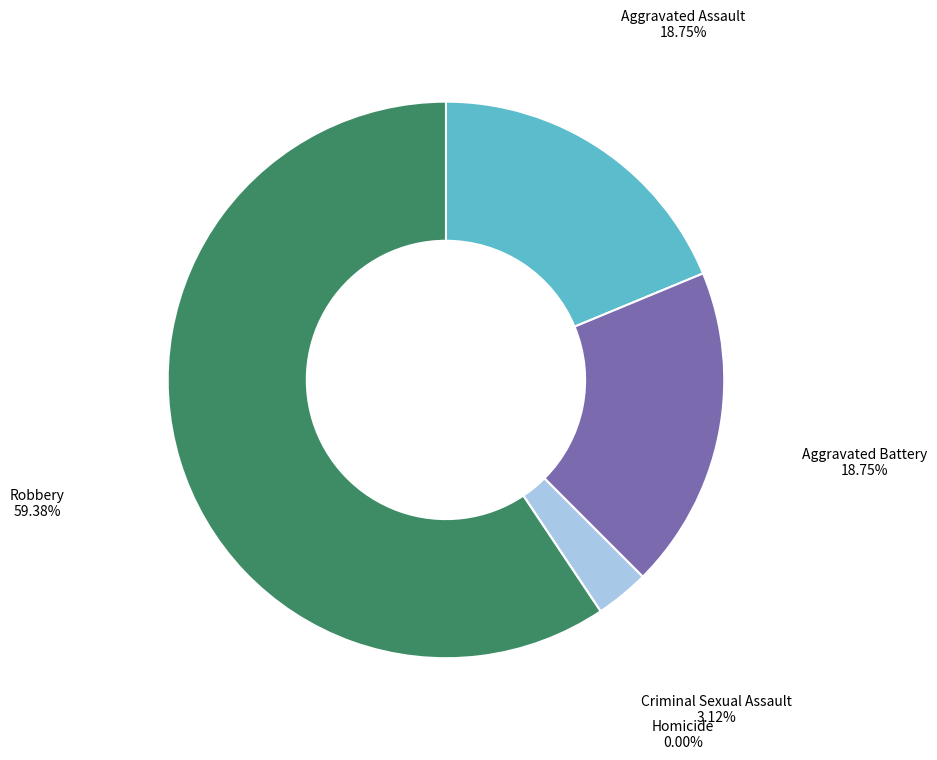

What is the largest slice in the pie chart?

Robbery